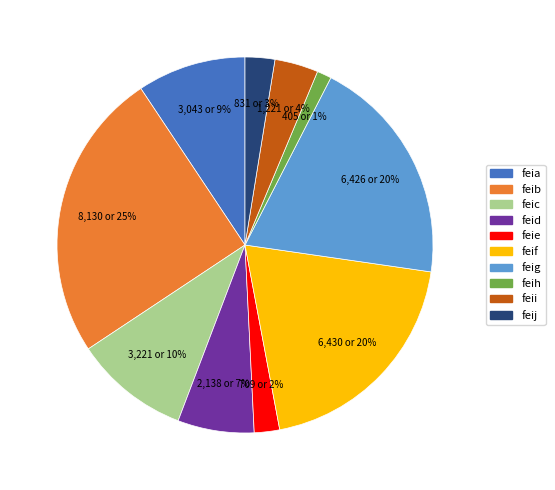

To the nearest percent, what is the average slice percentage?

10%